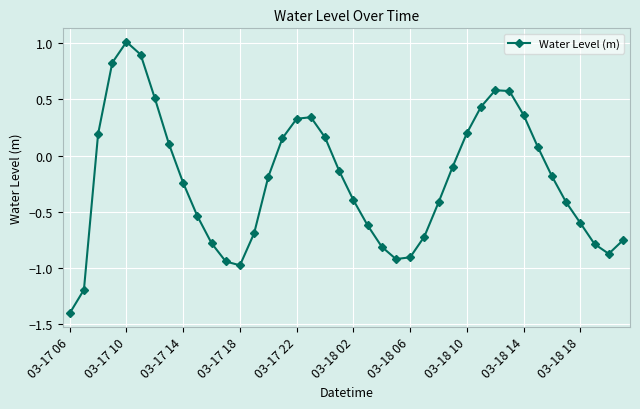

How many series are shown in this chart?

1